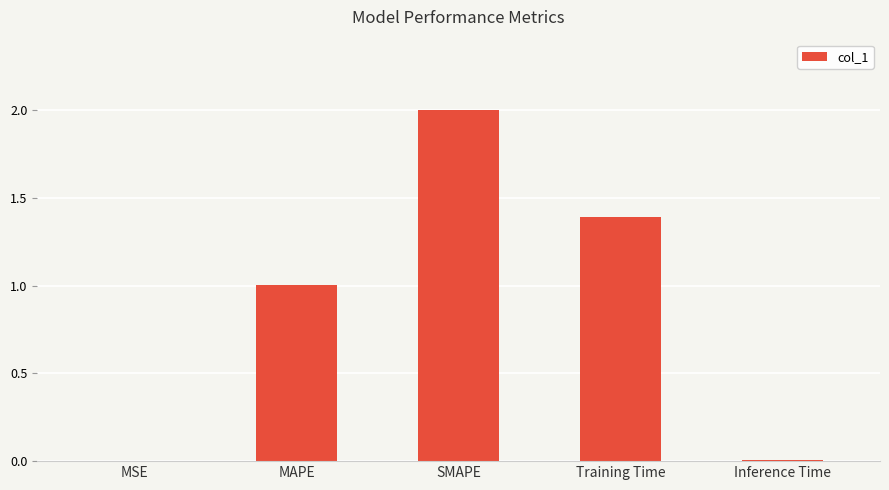

What is the maximum value shown in the chart?

2.0